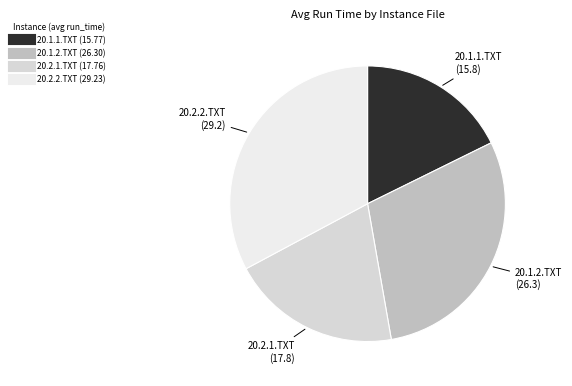

Is the sum of 20.1.2.TXT and 20.1.1.TXT greater than half?

No